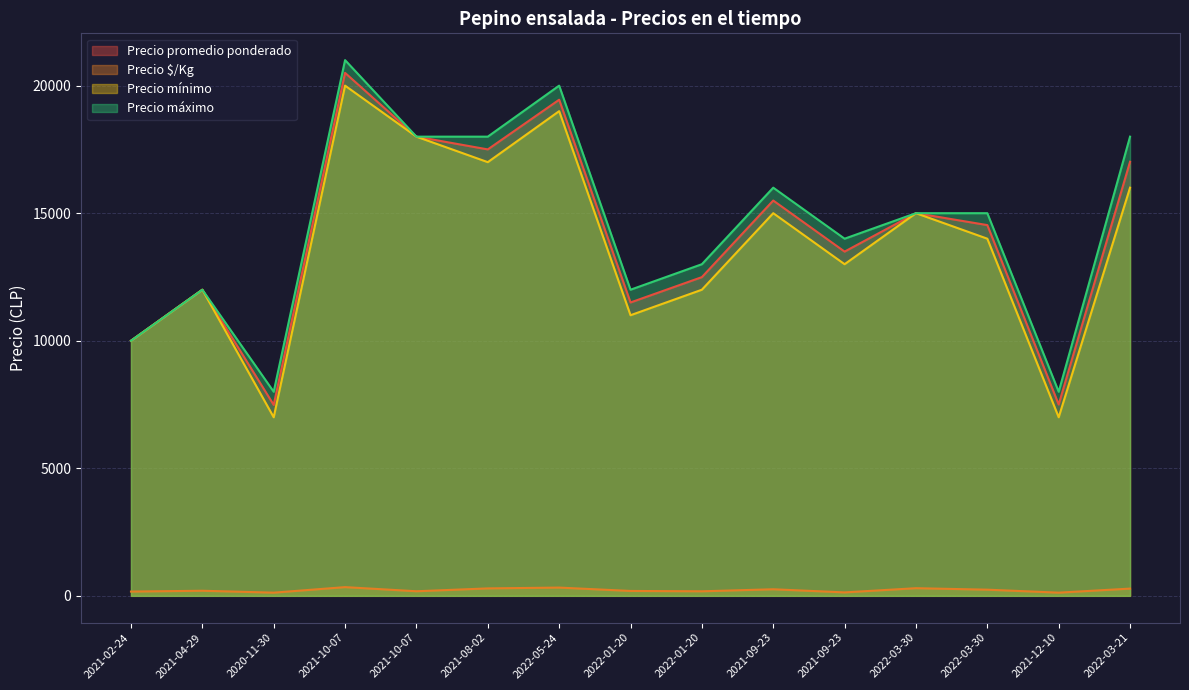

True or false: Precio promedio ponderado has a value of 4748 at 2021-10-07.

False